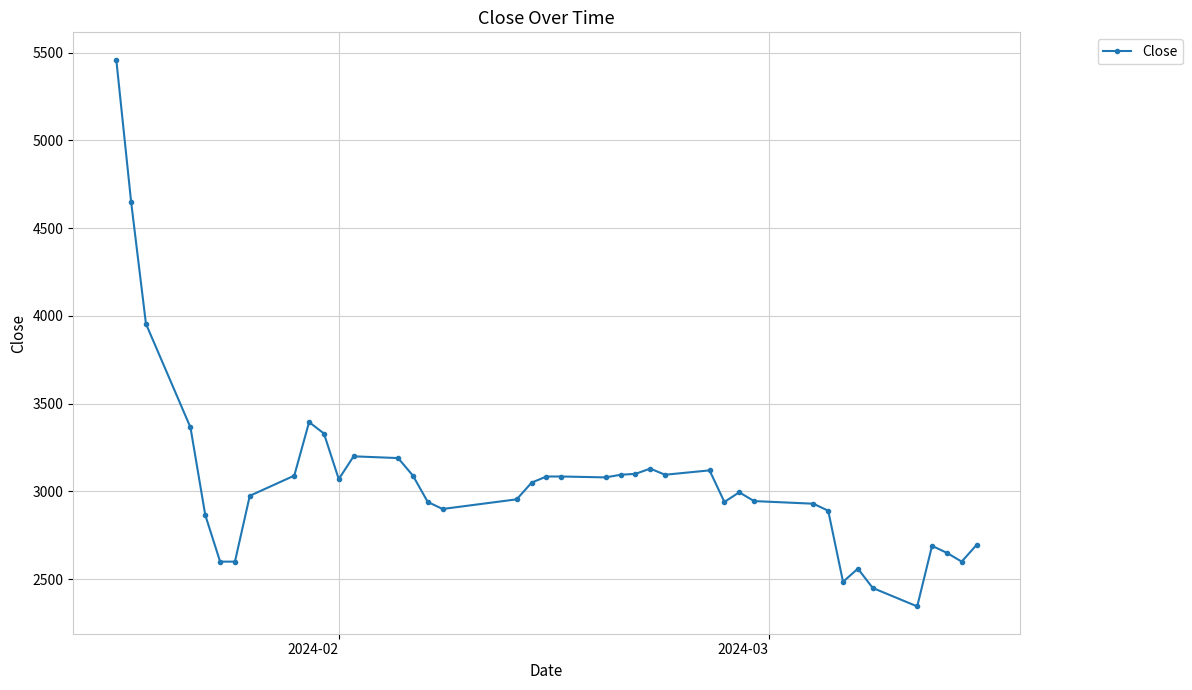

What is the value of the 27th point from the left?

3120